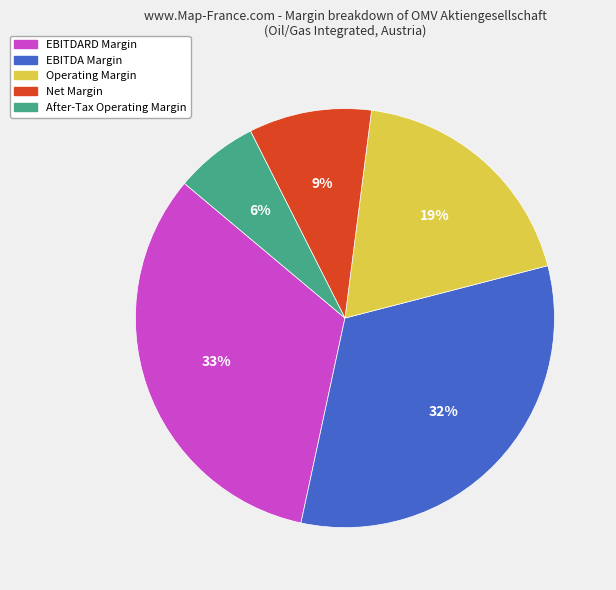

To the nearest percent, what portion does After-Tax Operating Margin represent?

6%